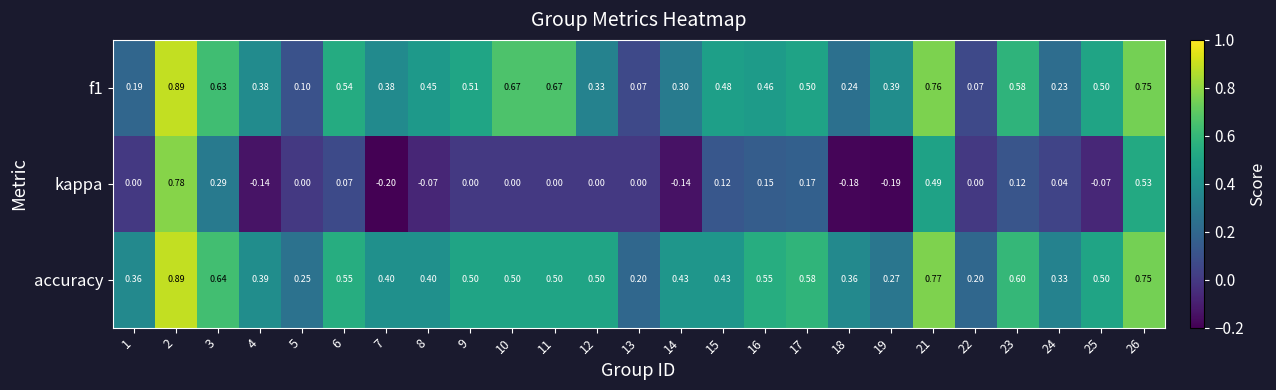

At how many categories does at least one series exceed 0?

25